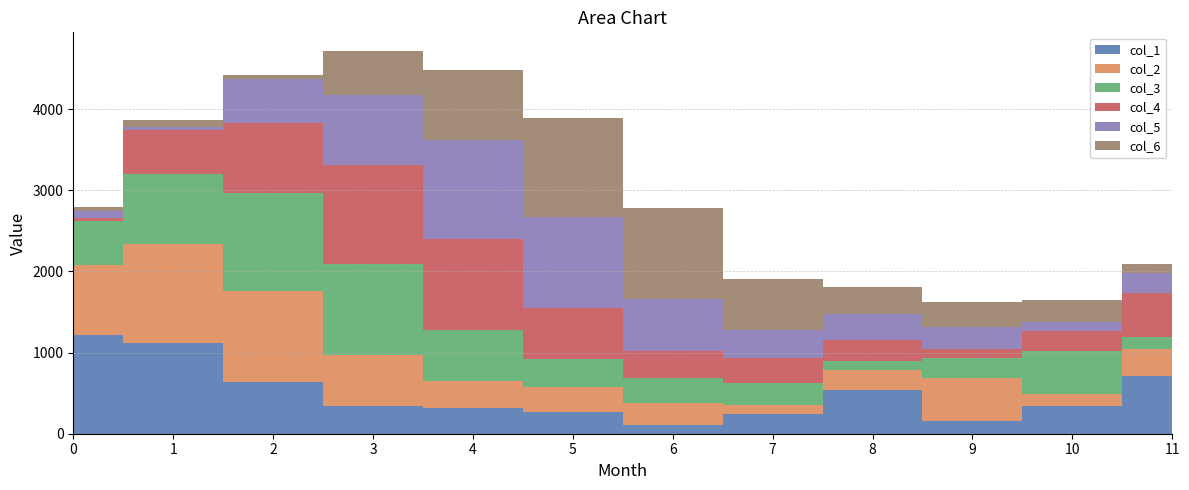

Reading left to right, what are all the values shown in this chart?

col_1: 0=1215.6	1=1123.1	2=633.0	3=336.2	4=311.2	5=269.9	6=107.8	7=248.7	8=534.2	9=152.3	10=335.5	11=706.8
col_2: 0=860.5	1=1215.6	2=1123.1	3=633.0	4=336.2	5=311.2	6=269.9	7=107.8	8=248.7	9=534.2	10=152.3	11=335.5
col_3: 0=542.1	1=860.5	2=1215.6	3=1123.1	4=633.0	5=336.2	6=311.2	7=269.9	8=107.8	9=248.7	10=534.2	11=152.3
col_4: 0=40.5	1=542.1	2=860.5	3=1215.6	4=1123.1	5=633.0	6=336.2	7=311.2	8=269.9	9=107.8	10=248.7	11=534.2
col_5: 0=83.6	1=40.5	2=542.1	3=860.5	4=1215.6	5=1123.1	6=633.0	7=336.2	8=311.2	9=269.9	10=107.8	11=248.7
col_6: 0=45.4	1=83.6	2=40.5	3=542.1	4=860.5	5=1215.6	6=1123.1	7=633.0	8=336.2	9=311.2	10=269.9	11=107.8